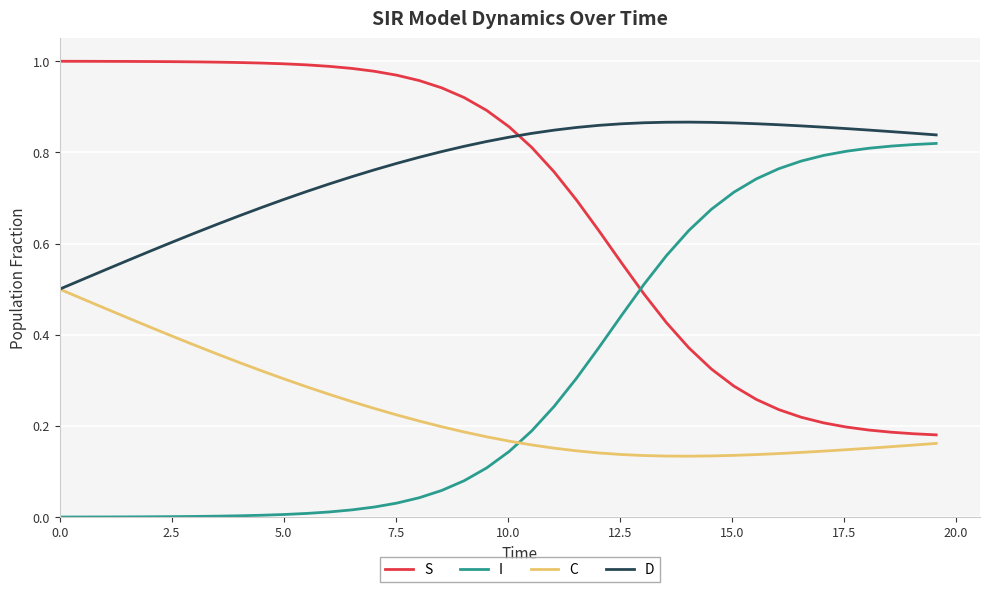

Which series has the largest total across all categories?

D